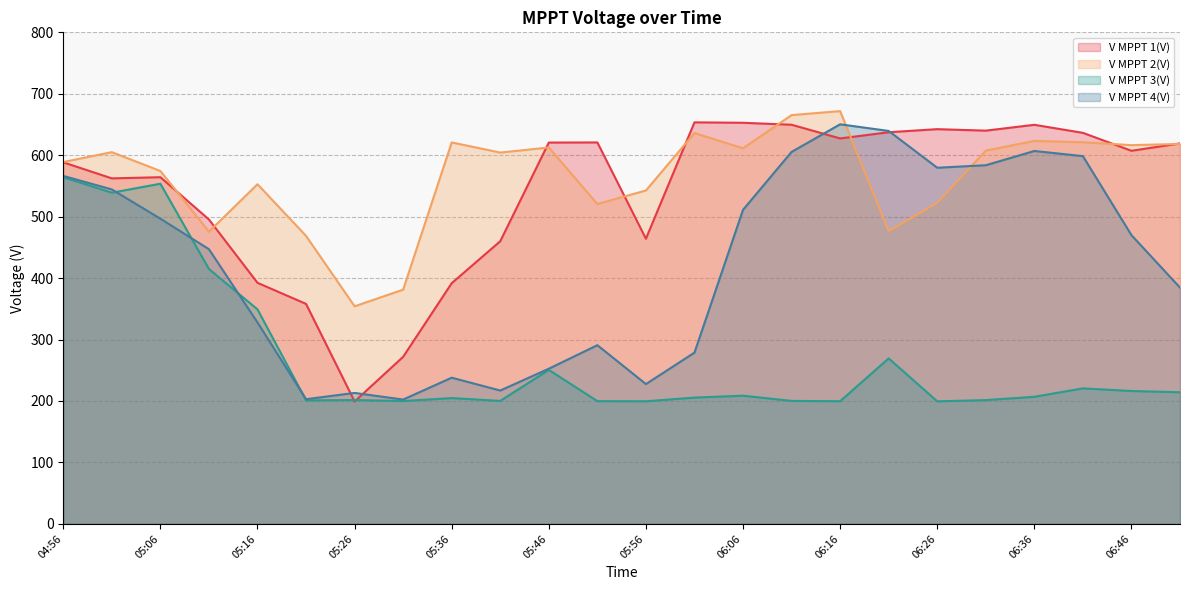

Which series has the largest total across all categories?

V MPPT 2(V)